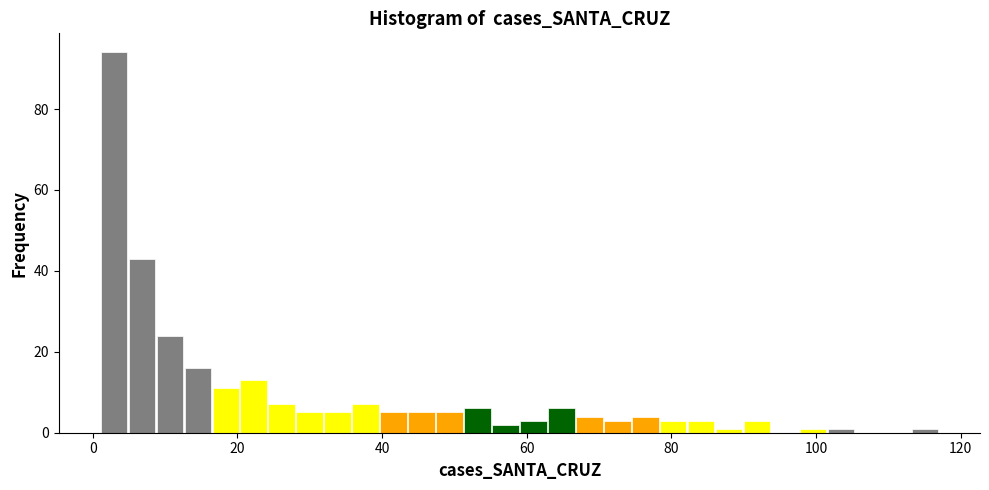

Read against the x-axis, roughly where is the centre of the tallest bar?

2